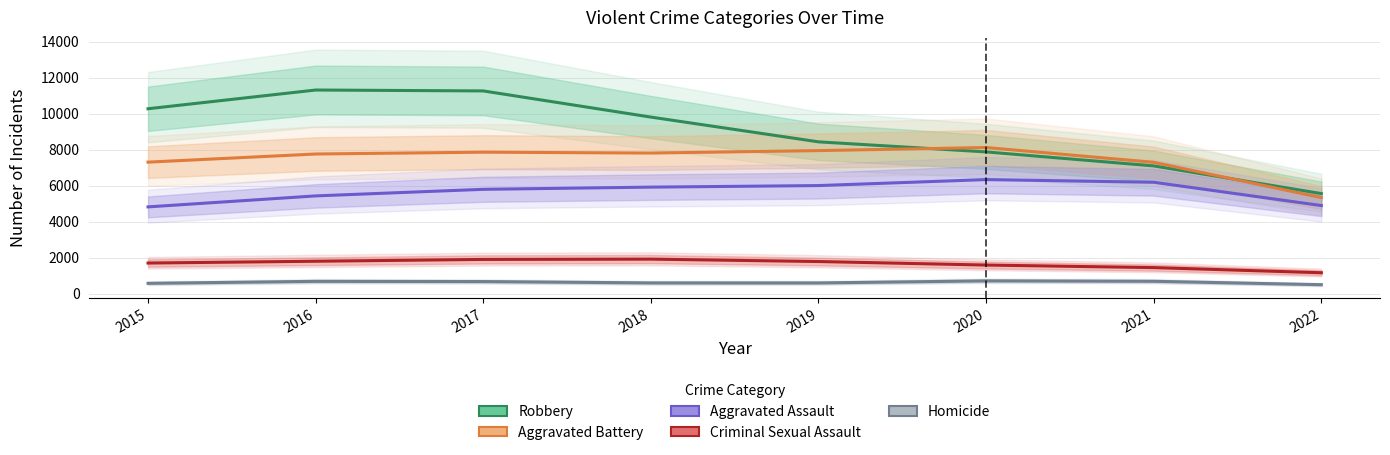

How many values in the Aggravated Battery series are below 7808?

4